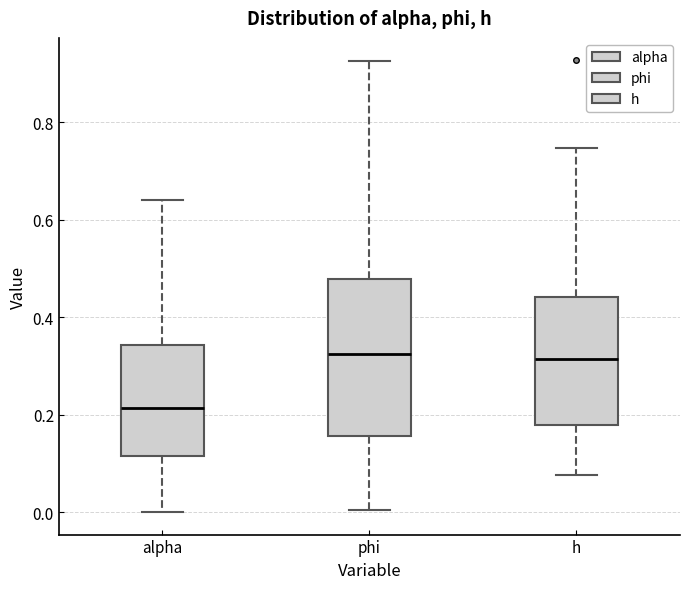

Reading left to right, transcribe this box plot: for each box, give where its median line is, the range the box spans, and where its two whiskers end, as read against the y-axis. The values are not printed on the chart, so give them approximately, as read against the axis.

alpha: median 0.22, box 0.12 to 0.34, whiskers 0.00 to 0.64
phi: median 0.32, box 0.16 to 0.48, whiskers 0.00 to 0.92
h: median 0.32, box 0.18 to 0.44, whiskers 0.08 to 0.74